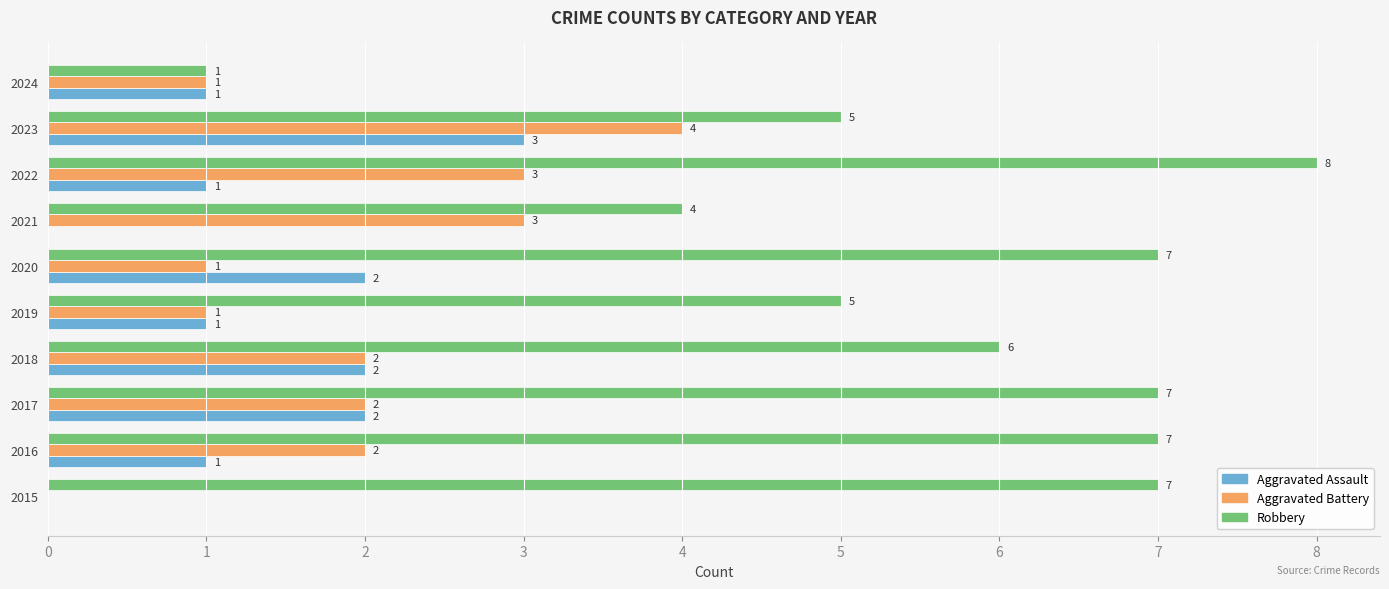

What is the total value across all series at 2016?

10